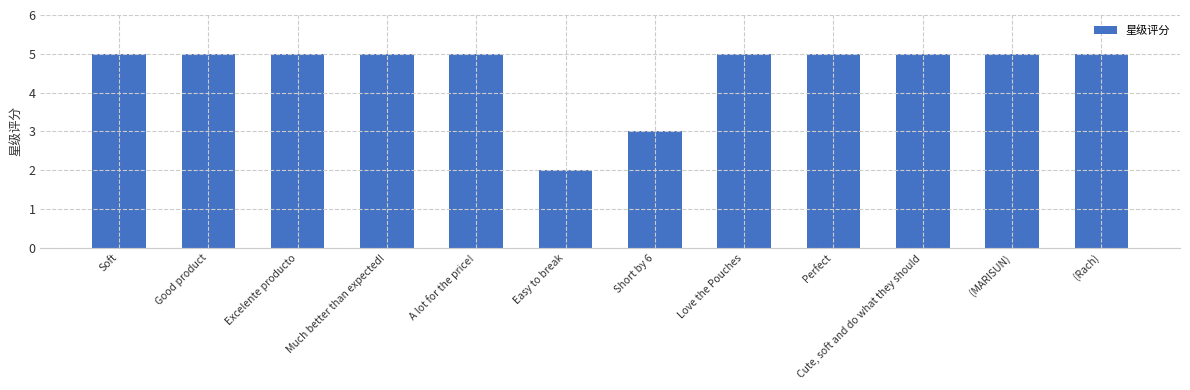

What is the label of the 6th bar from the right?

Short by 6